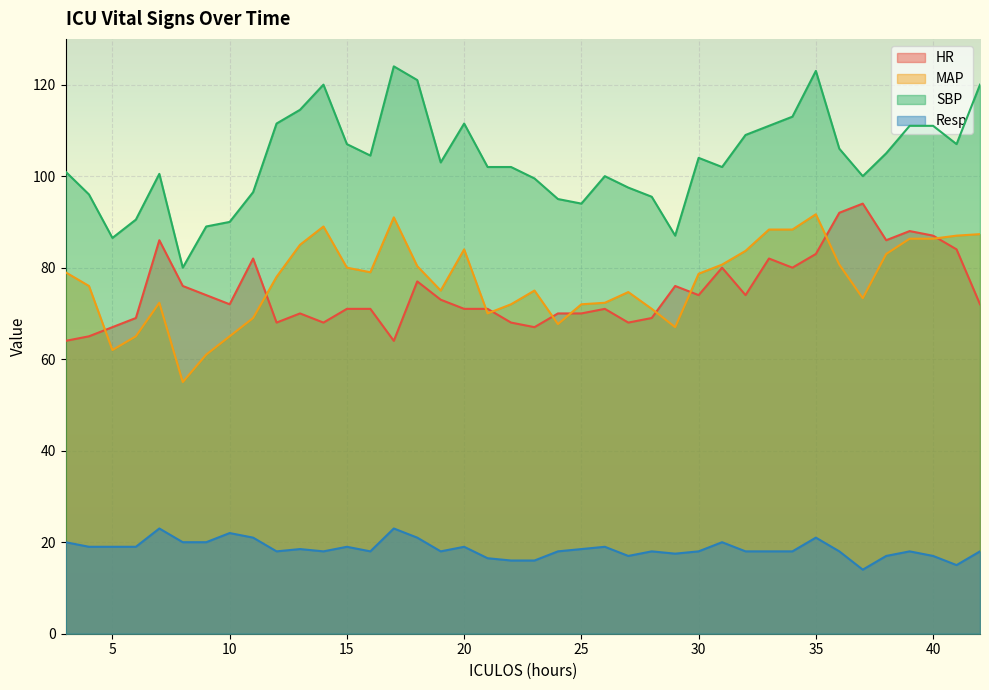

Which label corresponds to the largest value in the chart?

17